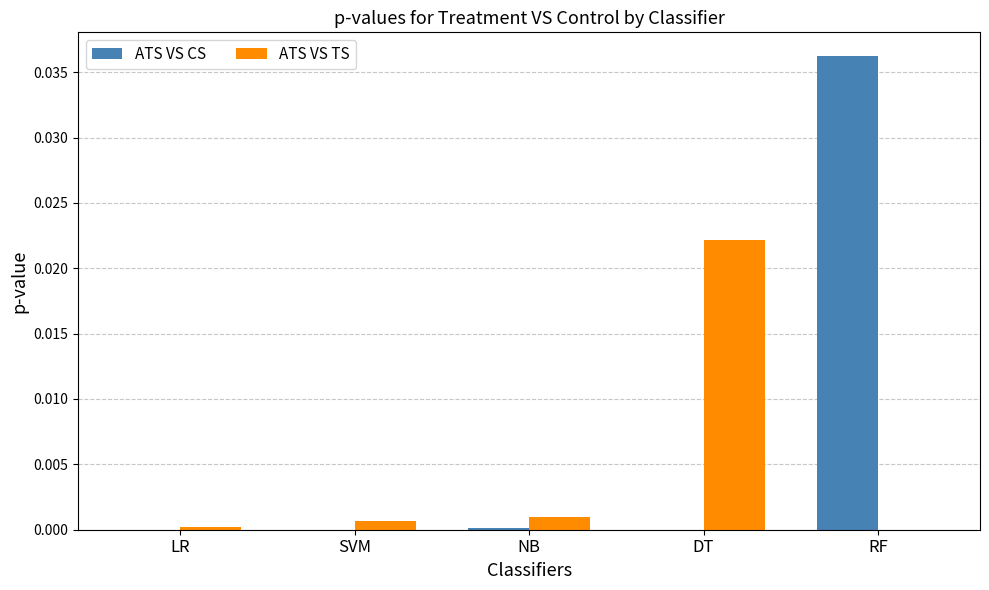

Between NB and RF, which series saw the biggest shift?

ATS VS CS